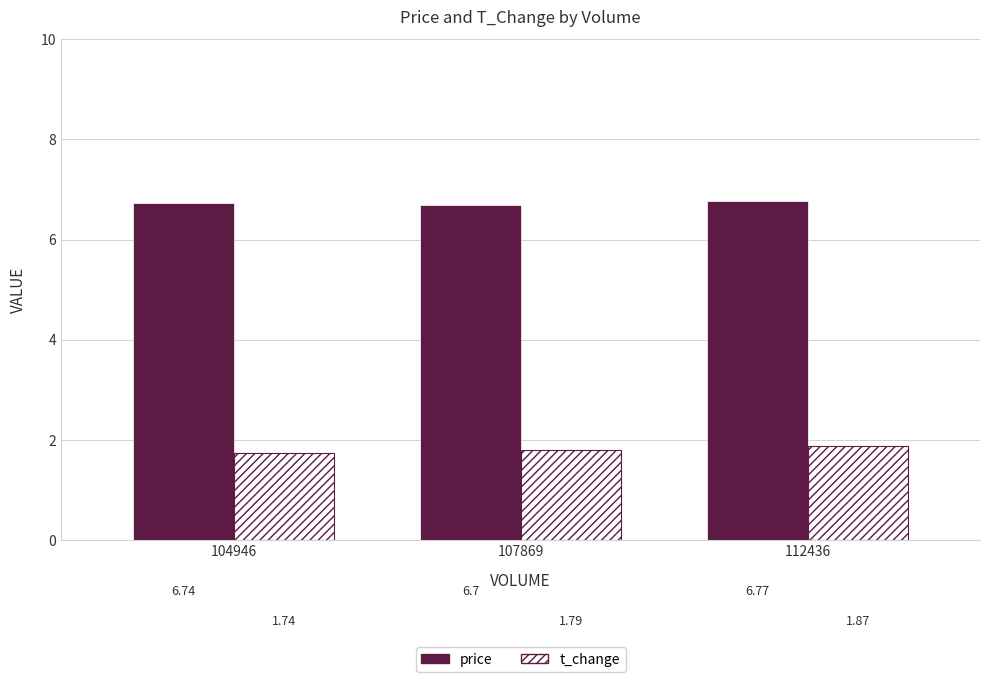

How many groups of bars are there?

3